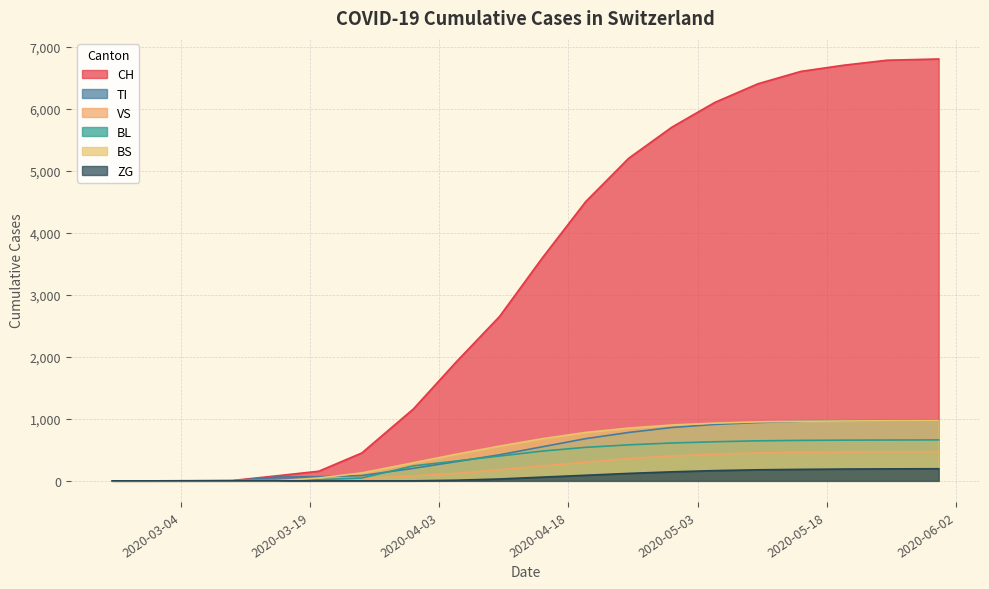

True or false: TI and CH intersect in this chart.

False